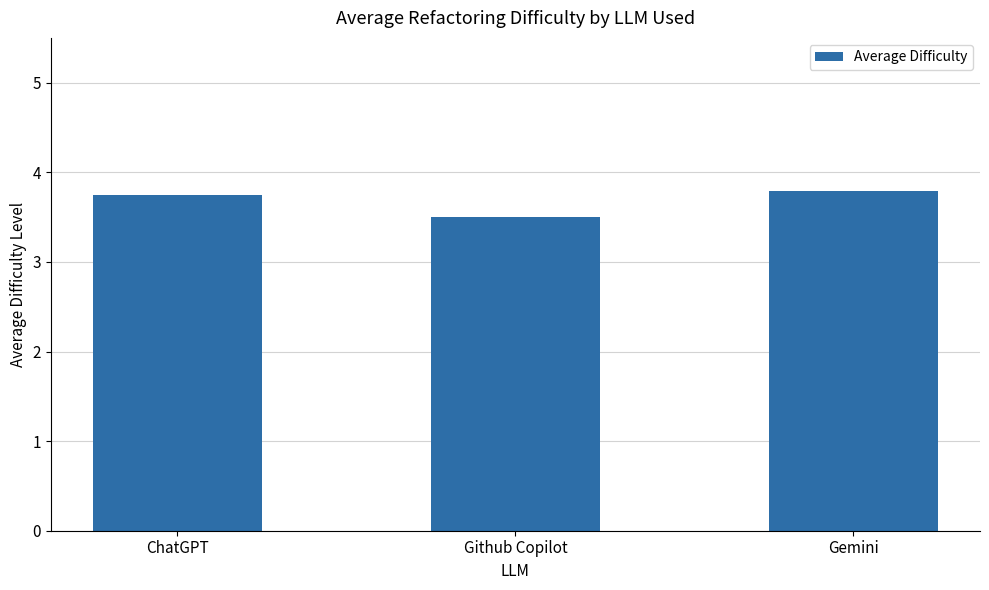

The chart shows a value of 3.8 at Gemini. True or false?

True